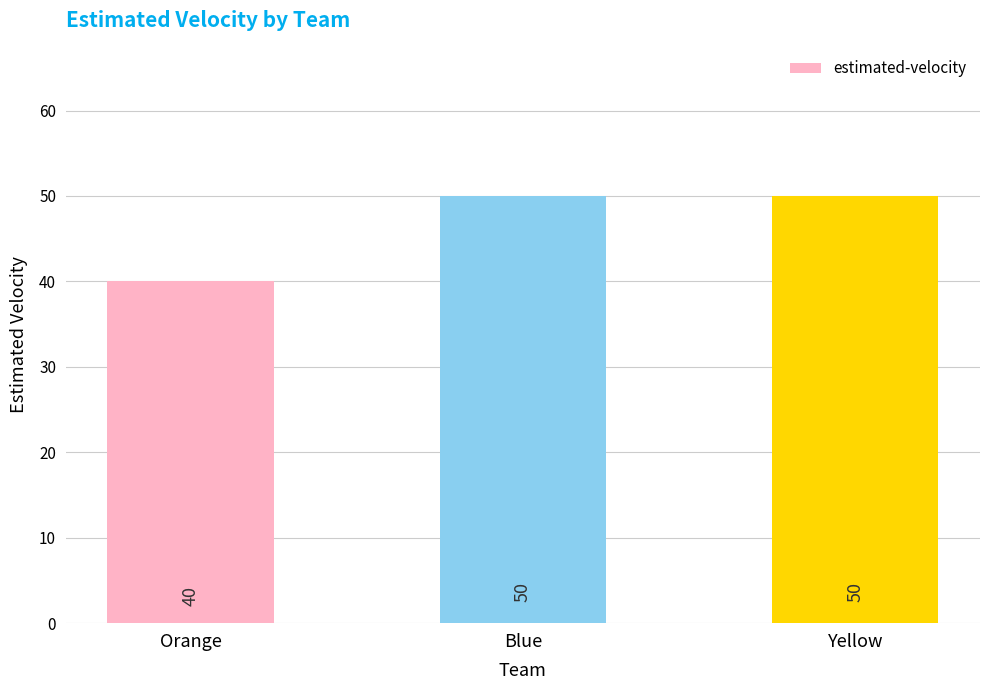

How many data points are less than 50?

1